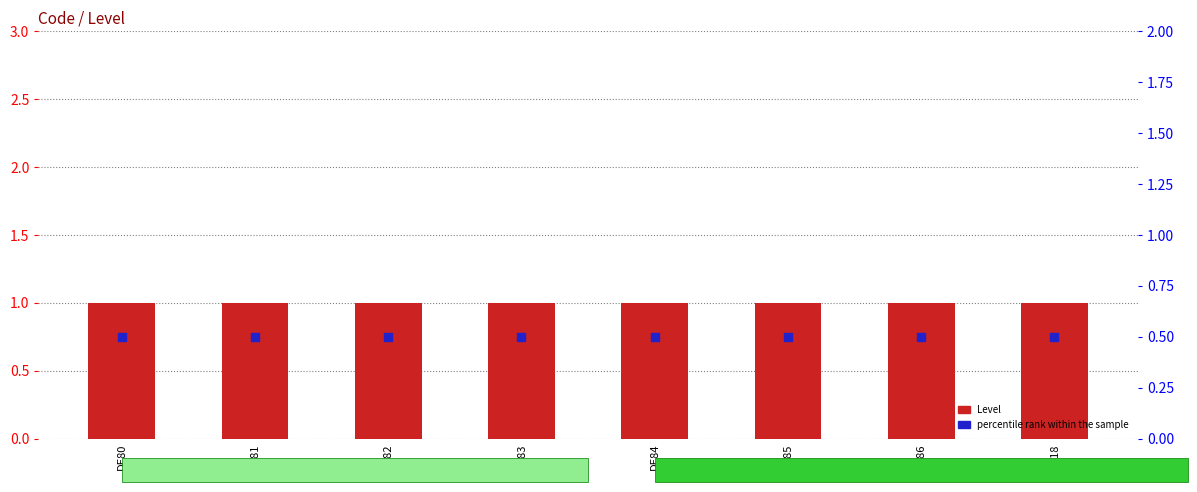

What is the total value across all series at DE81?

1.5